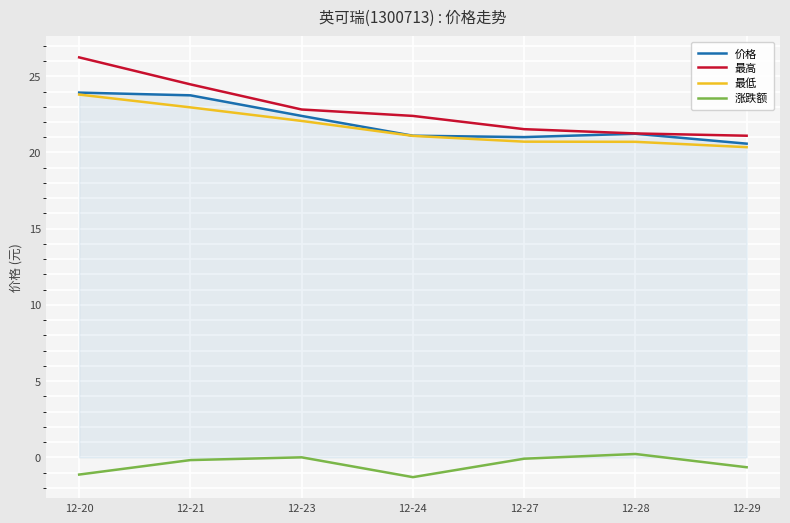

What is the difference between the highest and lowest values at 12-20?

27.4